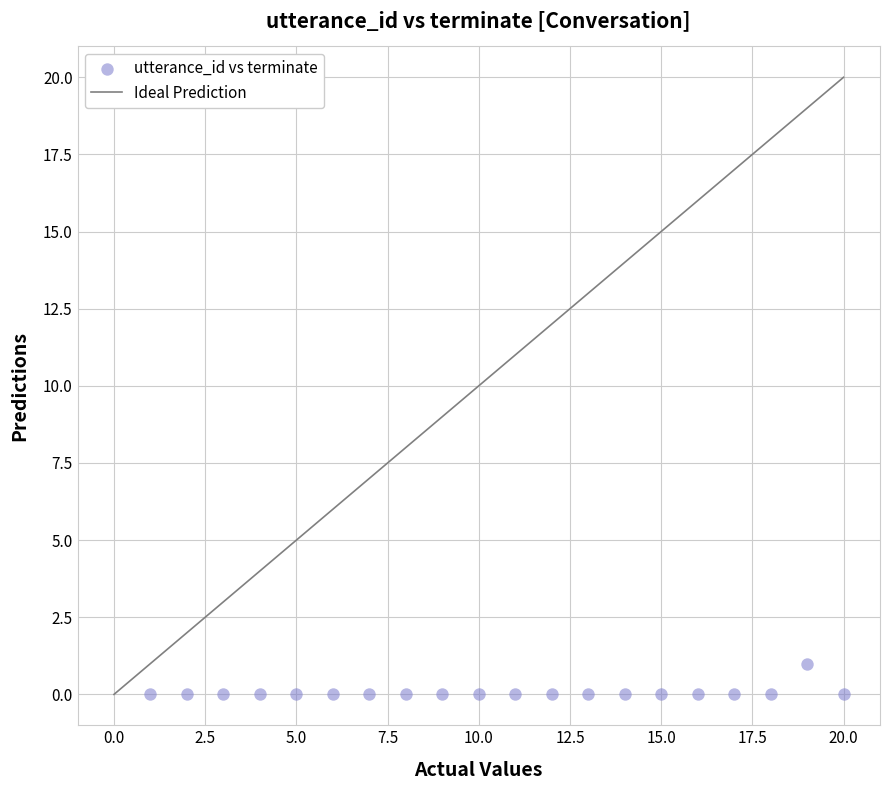

What is the range of X values (max minus min)?

19